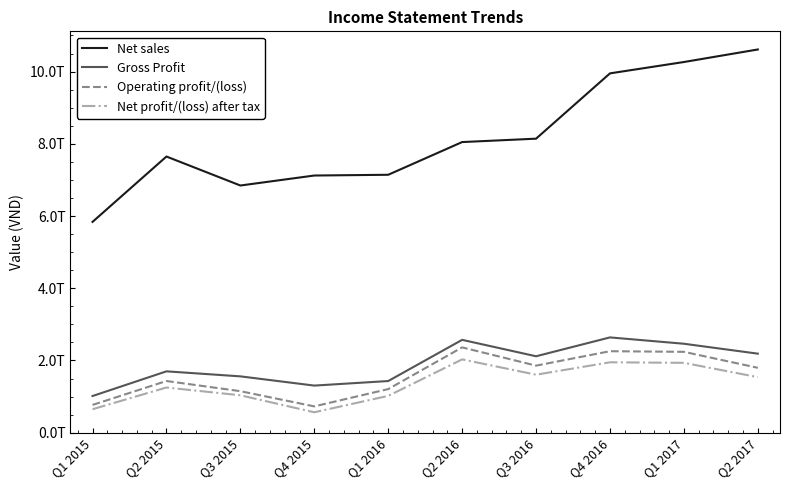

What is the minimum value shown in the chart?

565917785271